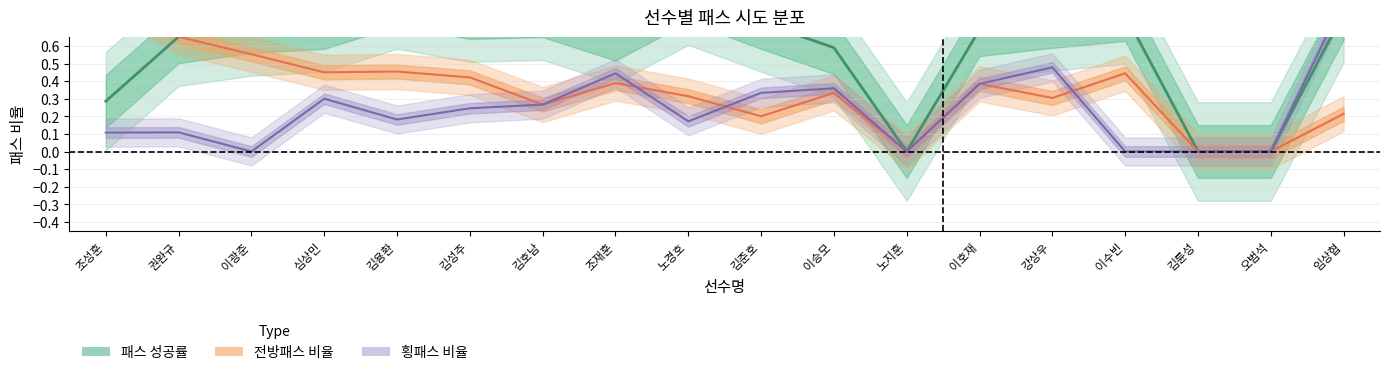

List the series in order of their overall mean, lowest first.

횡패스 비율 (중심), 전방패스 비율 (중심), 패스 성공률 (중심)